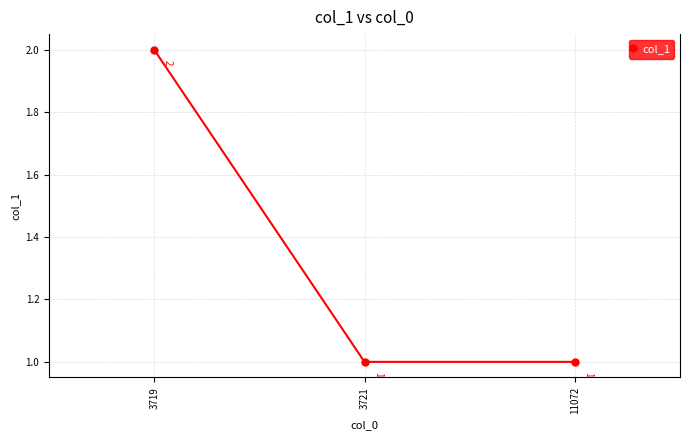

What is the greatest value displayed?

2